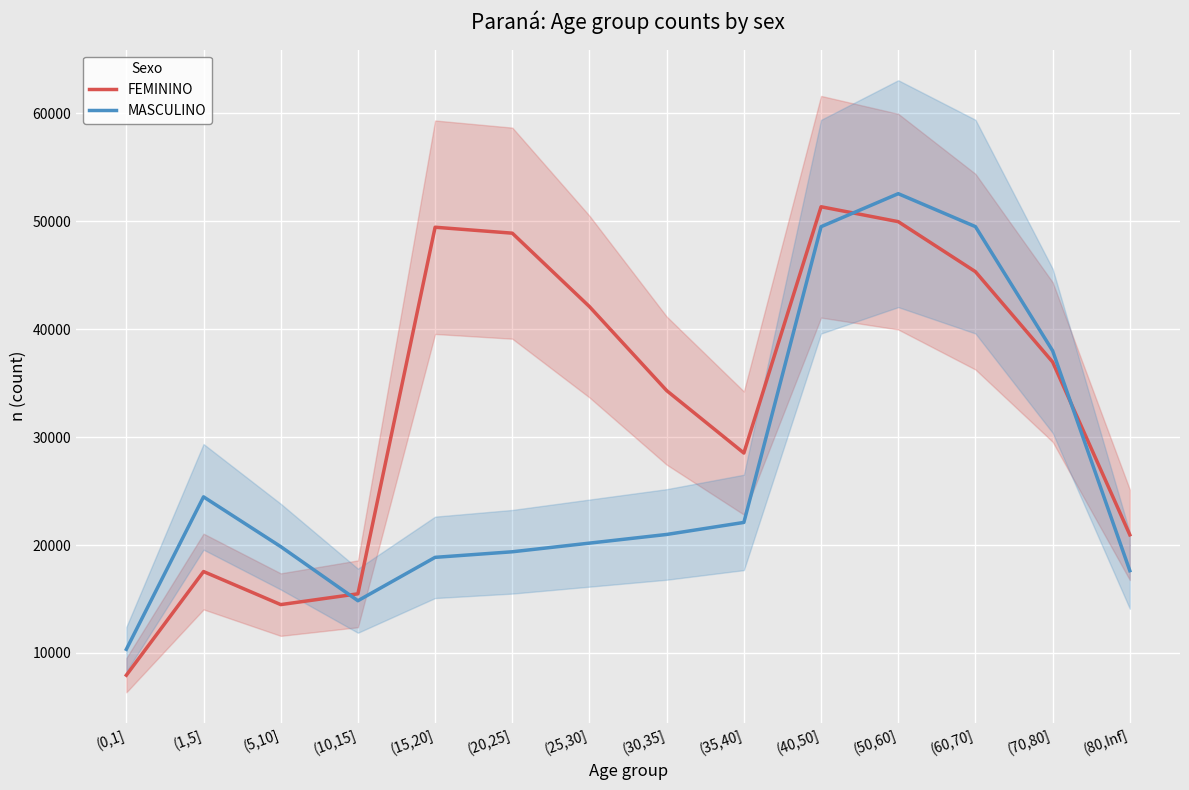

What is the difference between the maximum and minimum values in the MASCULINO series?

42208